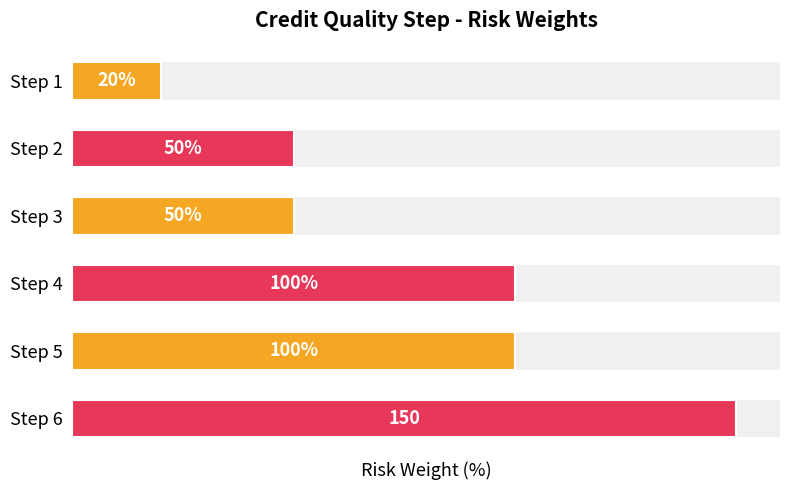

Rank the categories by value from highest to lowest.

Step 6, Step 4, Step 5, Step 2, Step 3, Step 1